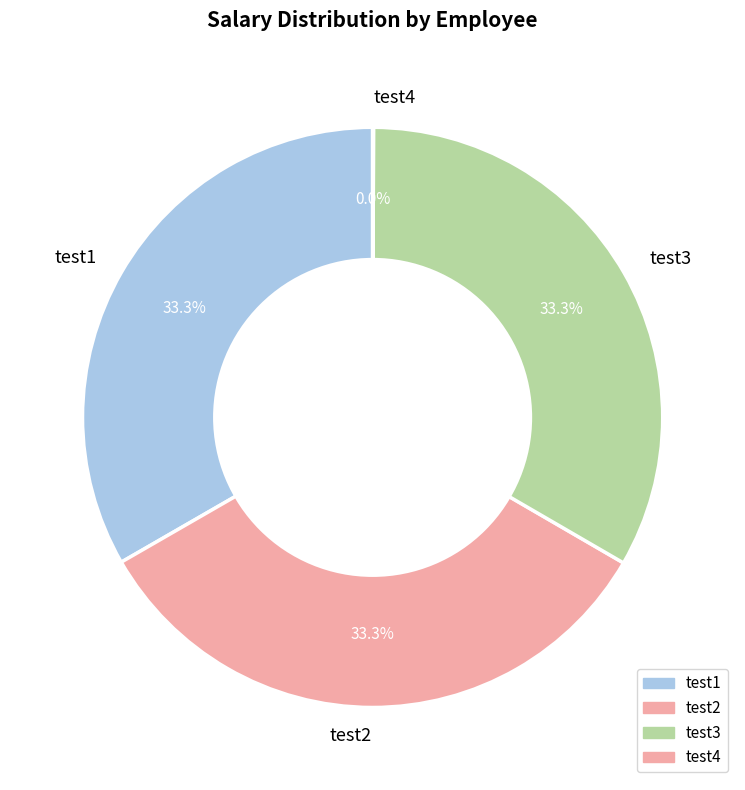

Is there a majority slice in this chart?

No